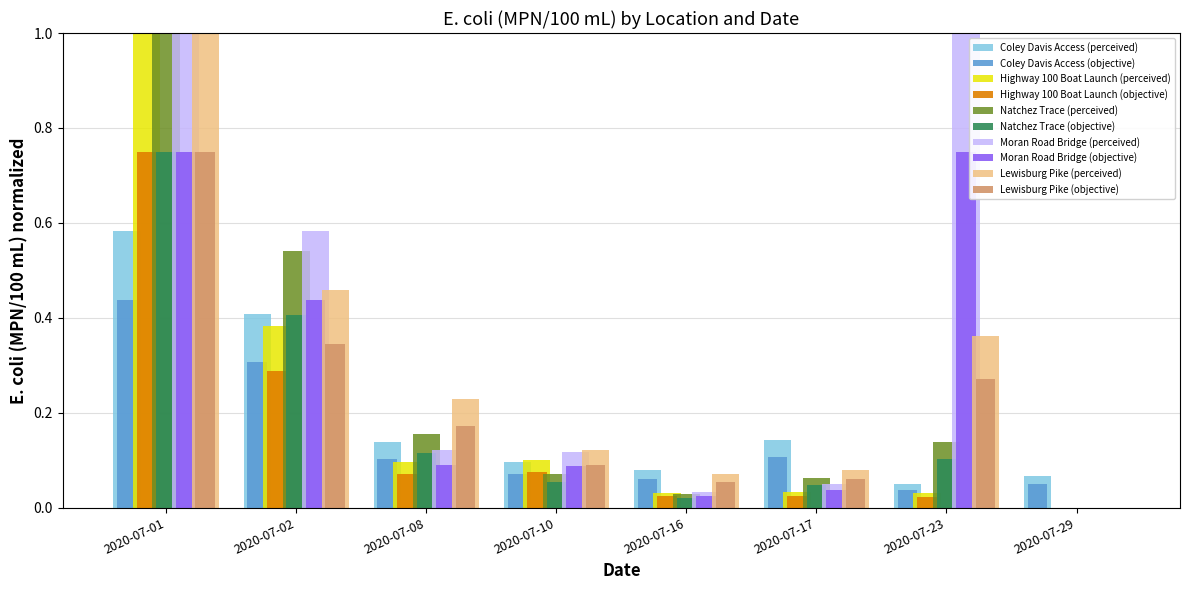

What is the sum of all Natchez Trace (objective) values?

1.5